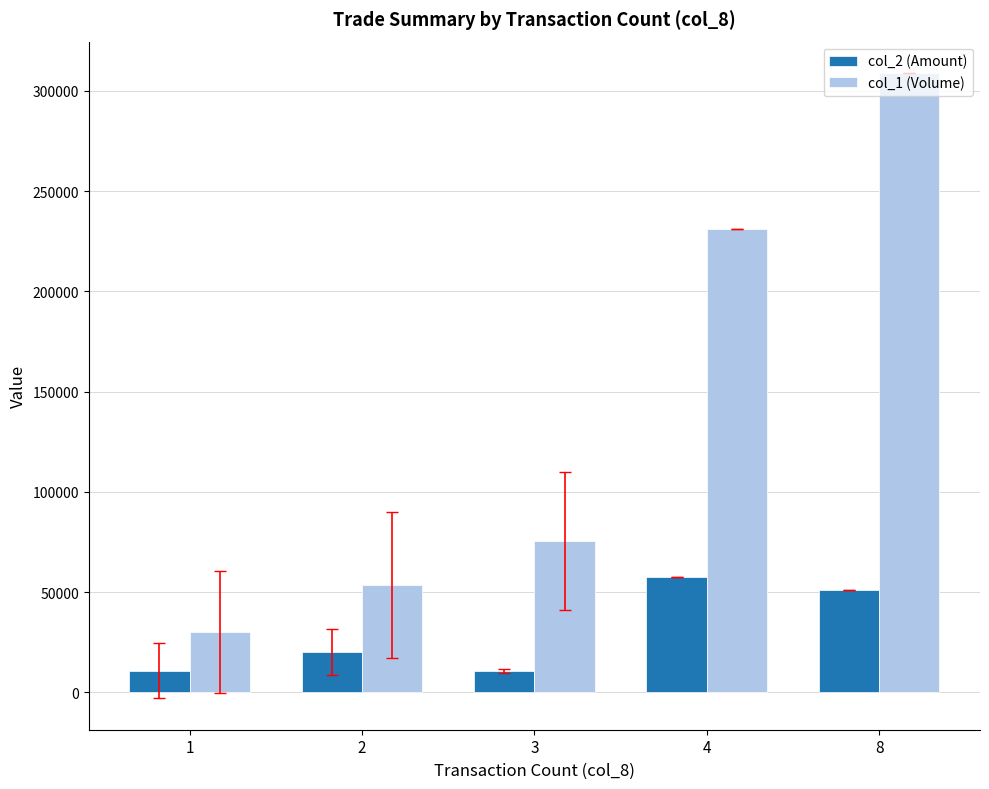

What is the maximum value shown in the chart?

309000.0